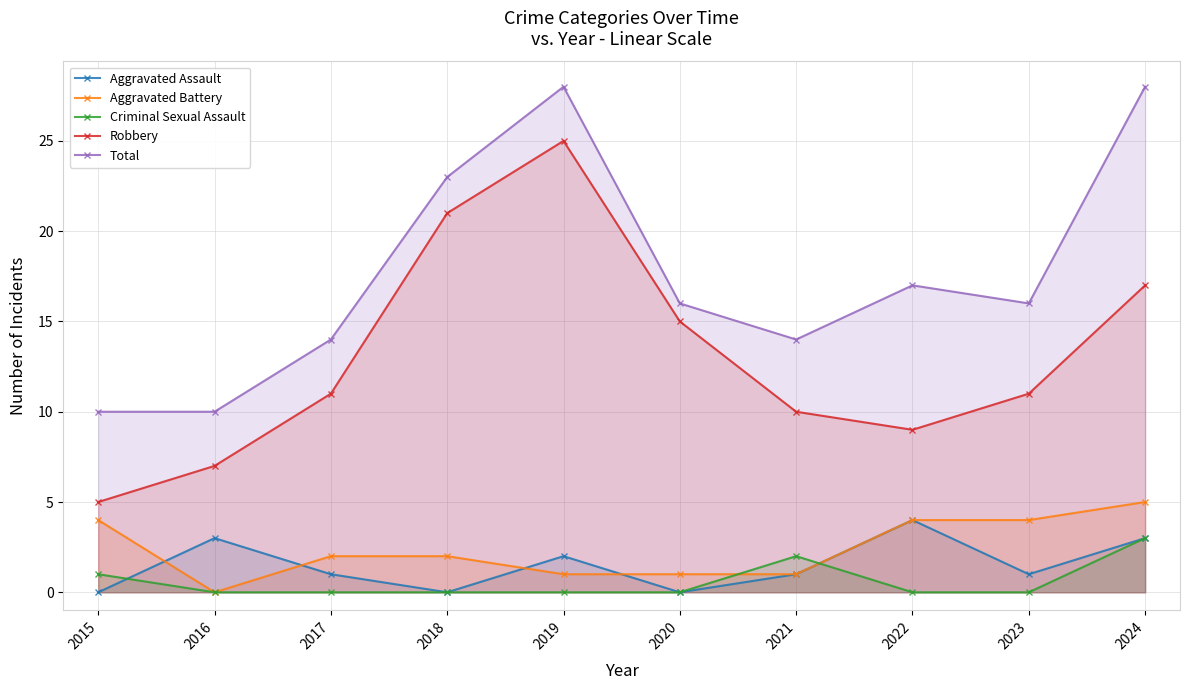

What is the highest value of the Aggravated Assault series?

4